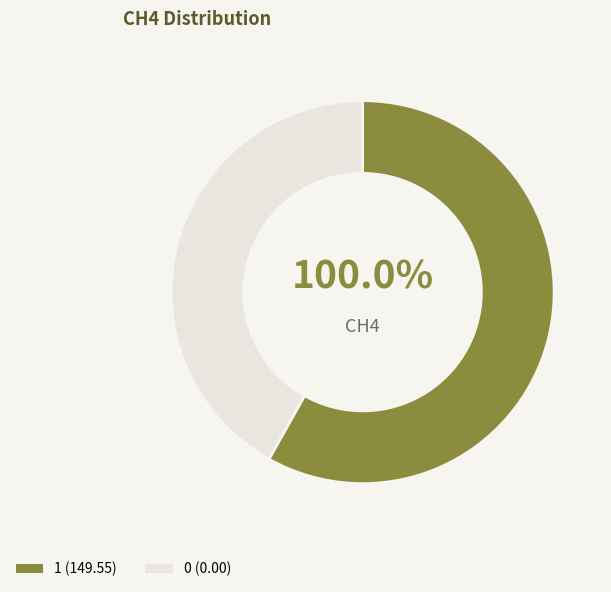

Which slice is the largest?

1